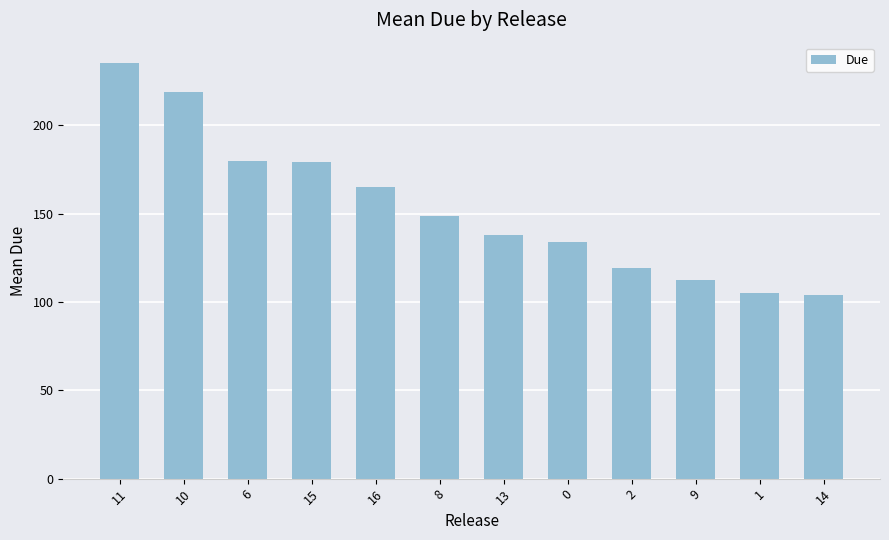

The value at 15 is 94.8. True or false?

False